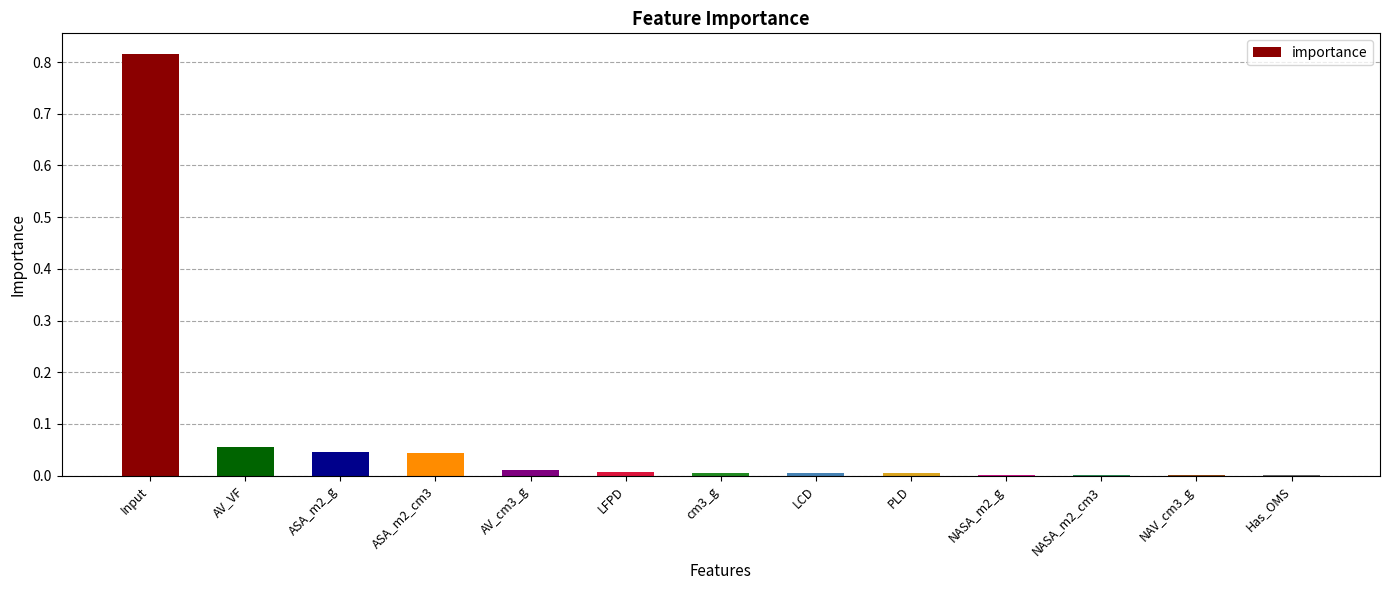

True or false: the data shows 0.0 at ASA_m2_g.

True